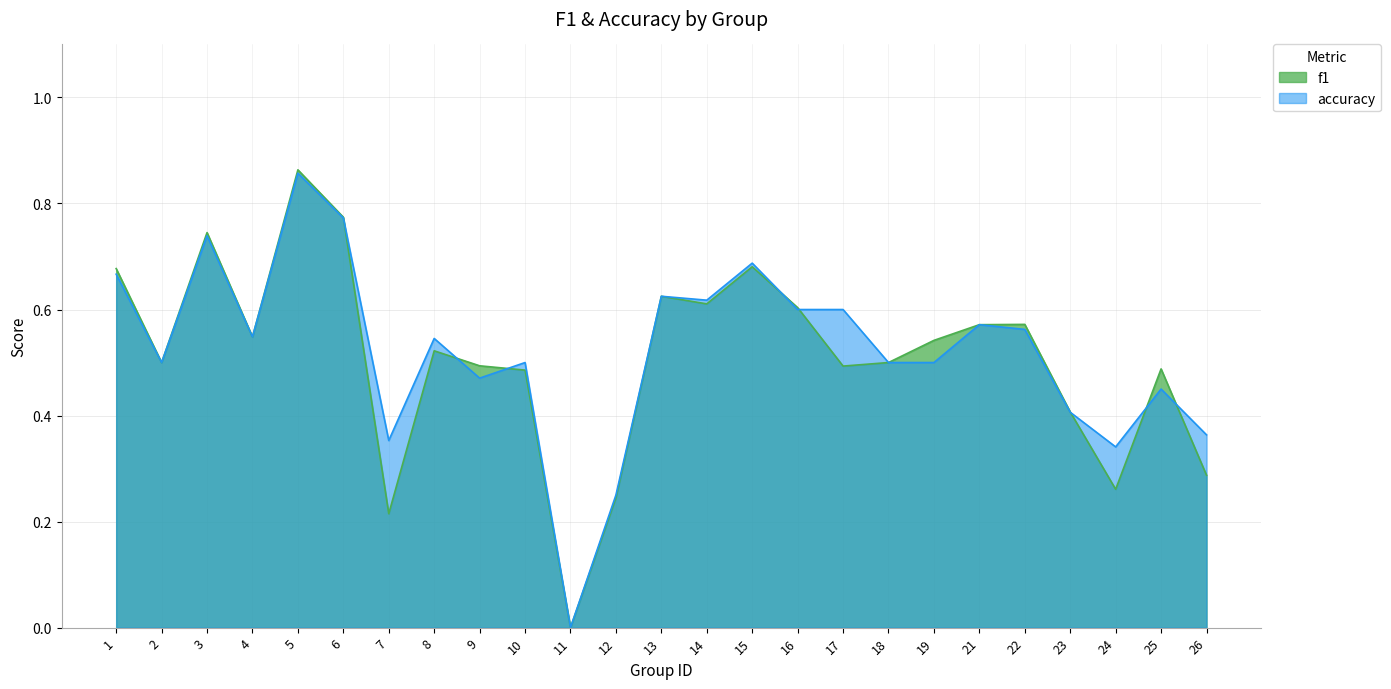

Which series ends up on top after the final intersection of f1 and accuracy?

accuracy